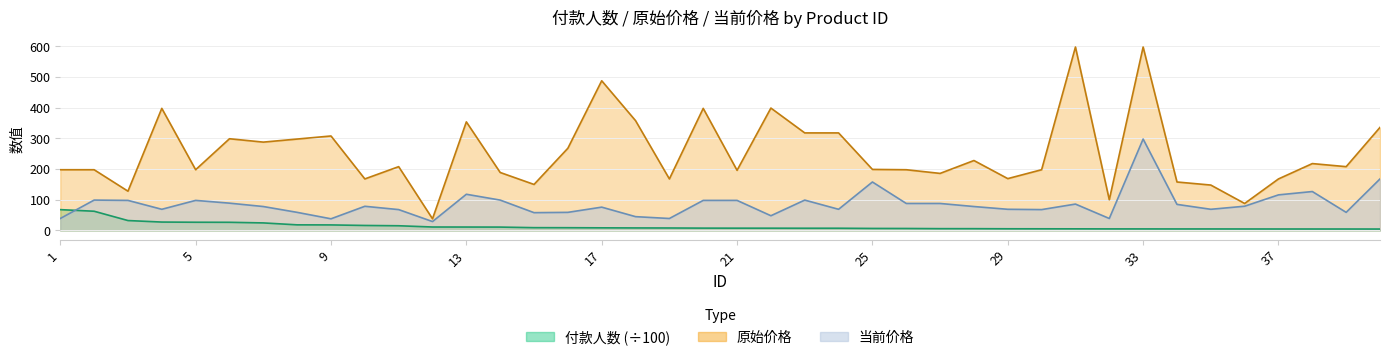

Reading left to right, what are all the values shown in this chart?

付款人数: 1=67.9	2=62.6	3=32.3	4=27.4	5=26.8	6=26.6	7=24.6	8=18.3	9=18.1	10=16.3	11=15.3	12=11.2	13=11.1	14=11.0	15=9.1	16=9.0	17=8.6	18=8.2	19=8.0	20=7.6	21=7.5	22=7.4	23=7.2	24=7.2	25=6.6	26=6.4	27=5.9	28=5.8	29=5.5	30=5.4	31=5.3	32=5.1	33=5.0	34=4.9	35=4.9	36=4.8	37=4.8	38=4.8	39=4.7	40=4.6
原始价格: 1=198.0	2=198.0	3=128.0	4=398.0	5=198.0	6=299.0	7=288.0	8=298.0	9=308.0	10=168.0	11=208.0	12=38.0	13=354.0	14=189.0	15=150.0	16=268.0	17=488.0	18=358.0	19=168.0	20=398.0	21=196.0	22=399.0	23=318.0	24=318.0	25=199.0	26=198.0	27=186.0	28=228.0	29=169.0	30=198.0	31=598.0	32=100.0	33=598.0	34=158.0	35=148.0	36=88.0	37=168.0	38=218.0	39=208.0	40=336.0
当前价格: 1=39.0	2=99.0	3=98.0	4=69.0	5=98.0	6=89.0	7=78.0	8=59.0	9=38.0	10=78.8	11=68.0	12=29.0	13=118.0	14=99.0	15=58.0	16=59.0	17=76.0	18=45.0	19=39.0	20=98.0	21=98.0	22=48.0	23=99.0	24=69.0	25=158.0	26=88.0	27=88.0	28=78.0	29=69.0	30=68.0	31=86.0	32=39.0	33=298.0	34=85.0	35=69.0	36=79.0	37=116.0	38=126.9	39=59.0	40=168.0